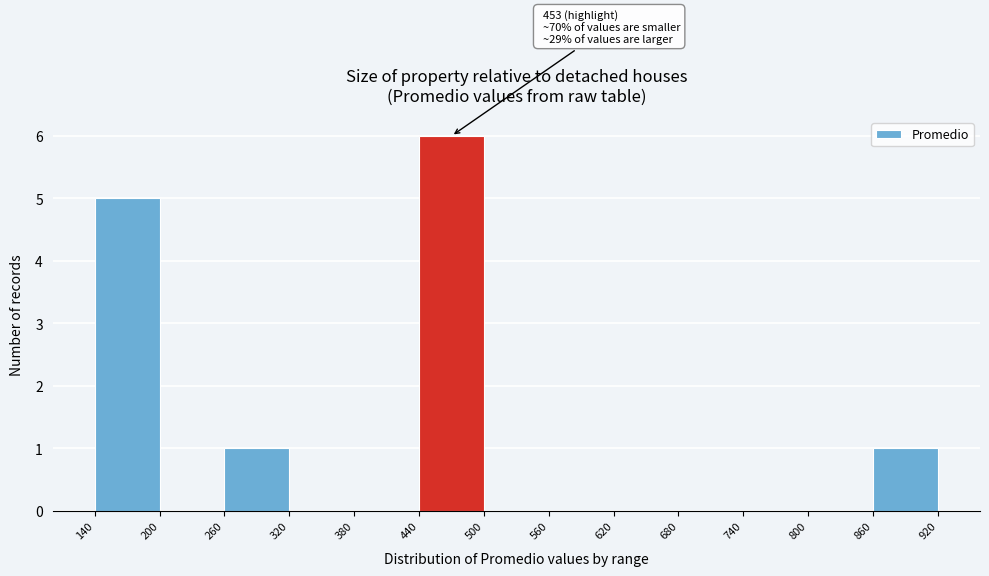

Over which range of the x-axis is the bar tallest?

440 to 500